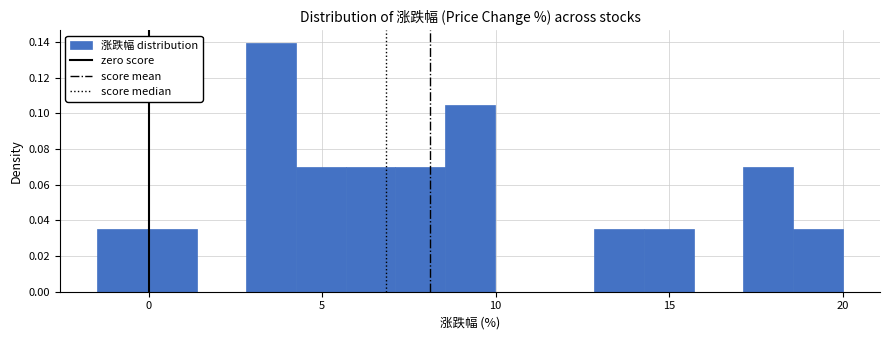

Read against the x-axis, roughly where is the centre of the tallest bar?

3.5